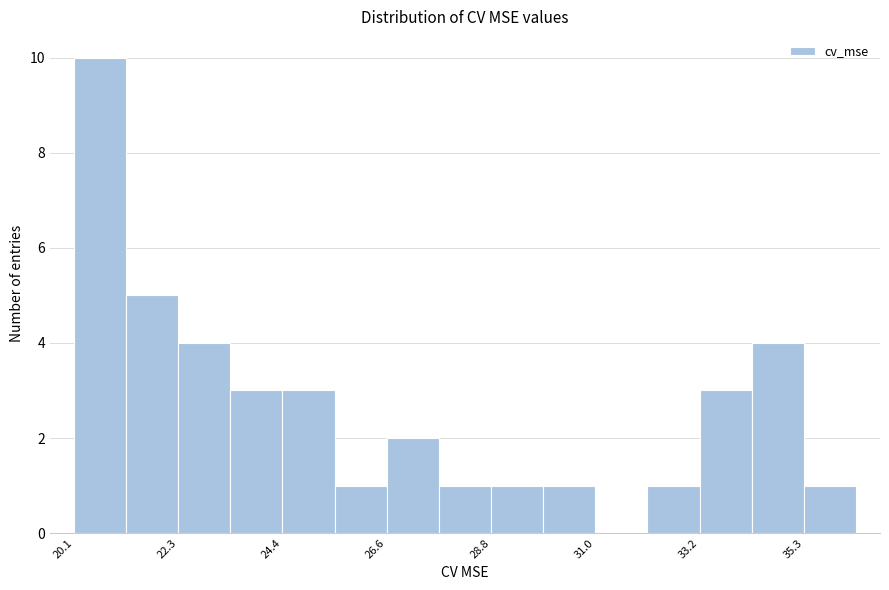

Around what value on the x-axis is the tallest bar? Give the approximate position of its centre, as read against the axis.

20.5